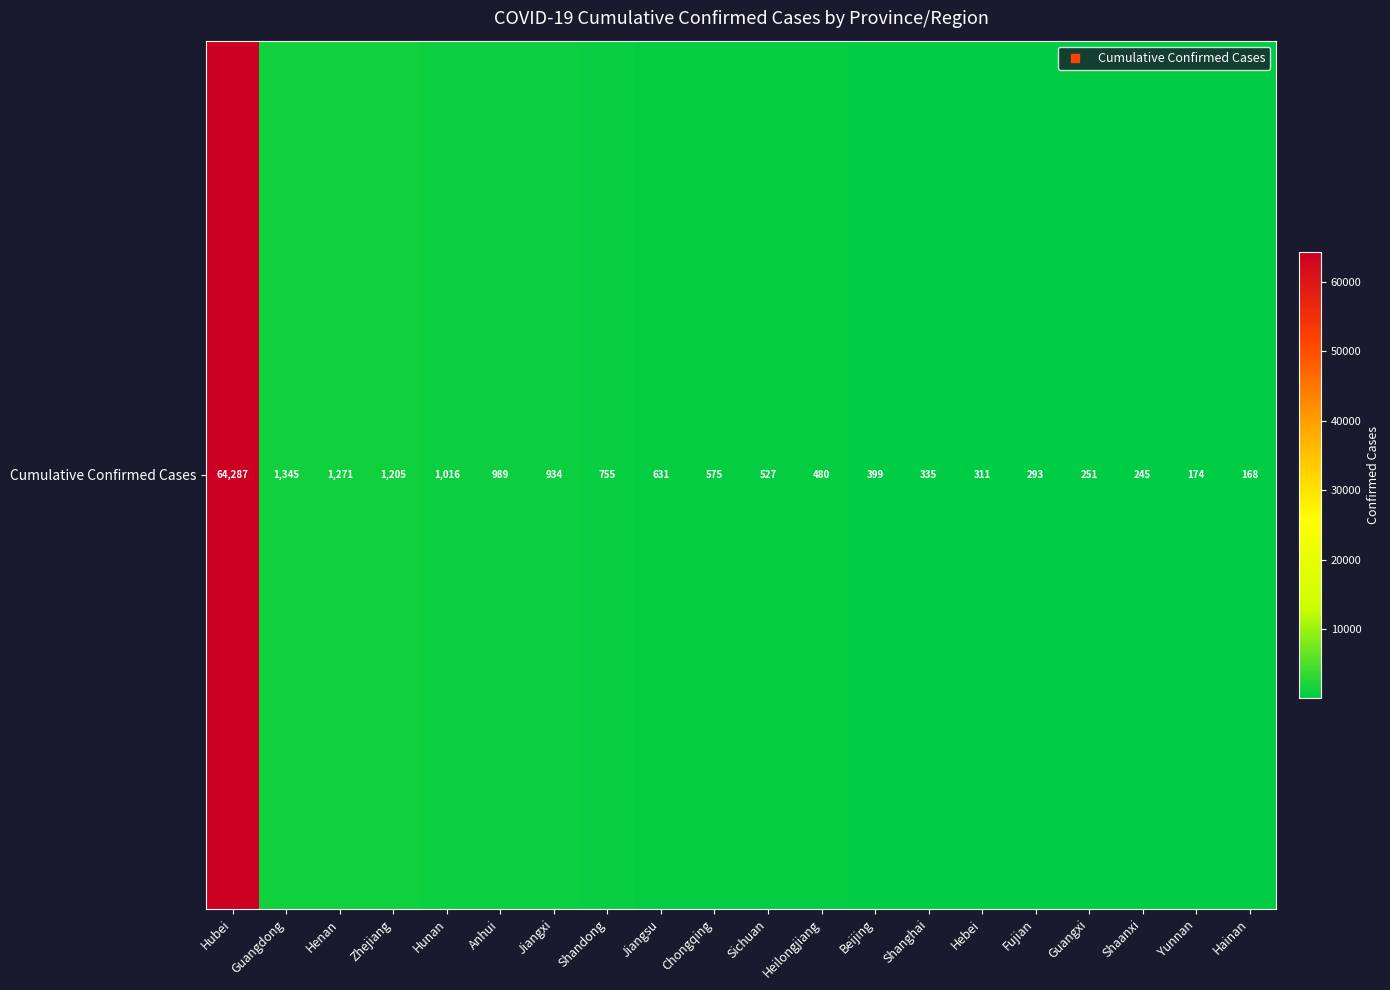

Approximately how many times larger is the value at Anhui compared to Shandong?

1.3